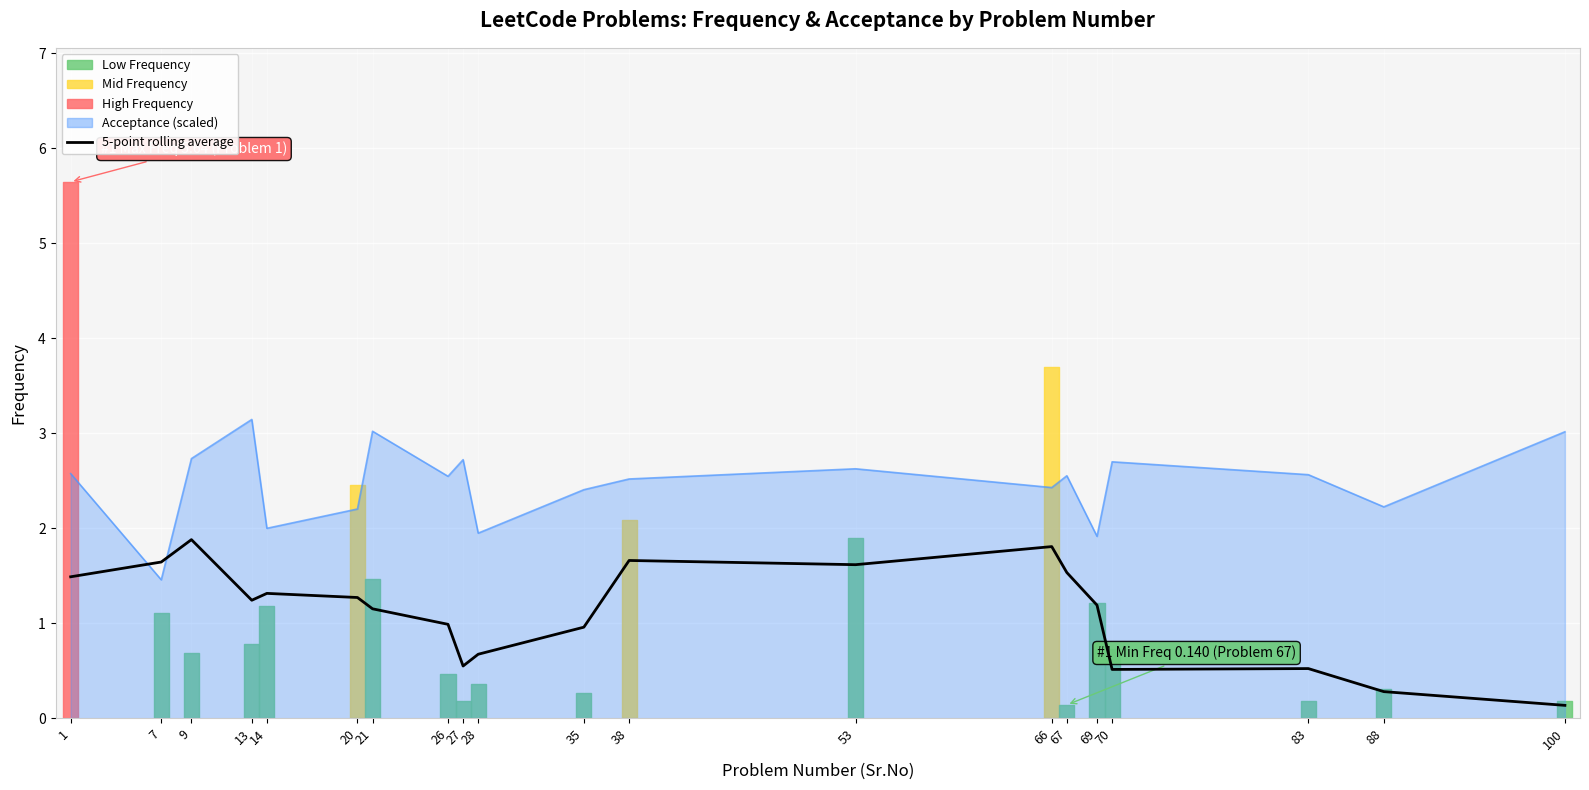

Reading left to right, list all the values displayed in this chart.

1.5	1.6	1.9	1.2	1.3	1.3	1.2	1.0	0.5	0.7	1.0	1.7	1.6	1.8	1.5	1.2	0.5	0.5	0.3	0.1